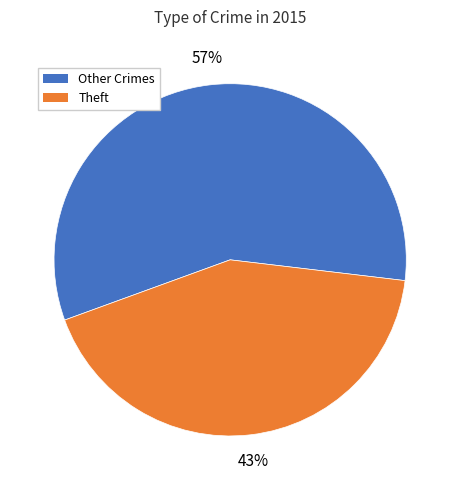

Is the sum of Theft and Other Crimes greater than half?

Yes